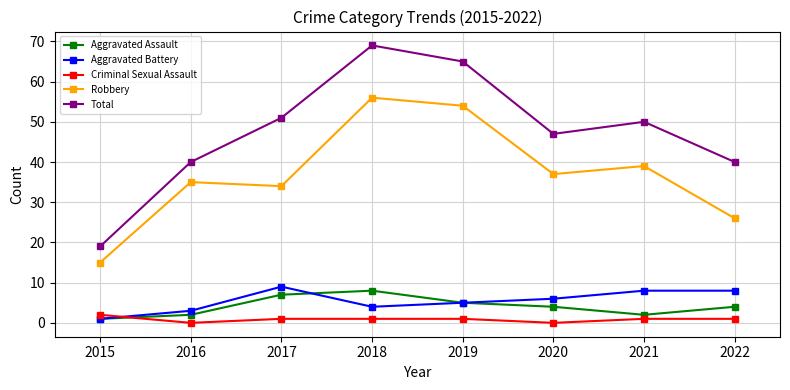

Rank the series by their maximum value, from highest to lowest.

Total, Robbery, Aggravated Battery, Aggravated Assault, Criminal Sexual Assault